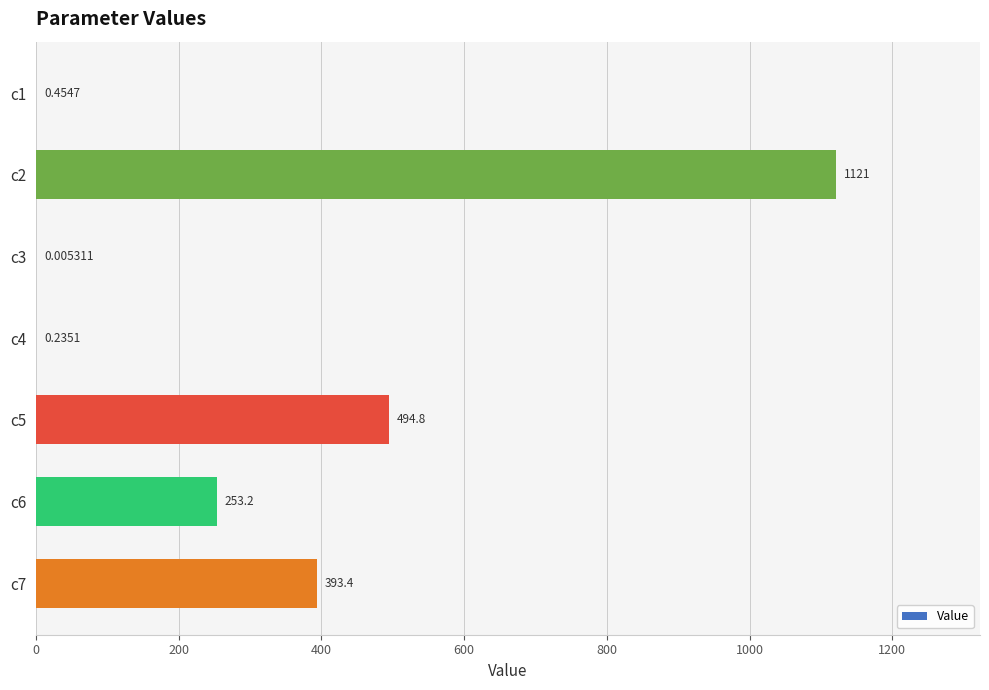

Are the bars horizontal?

Yes